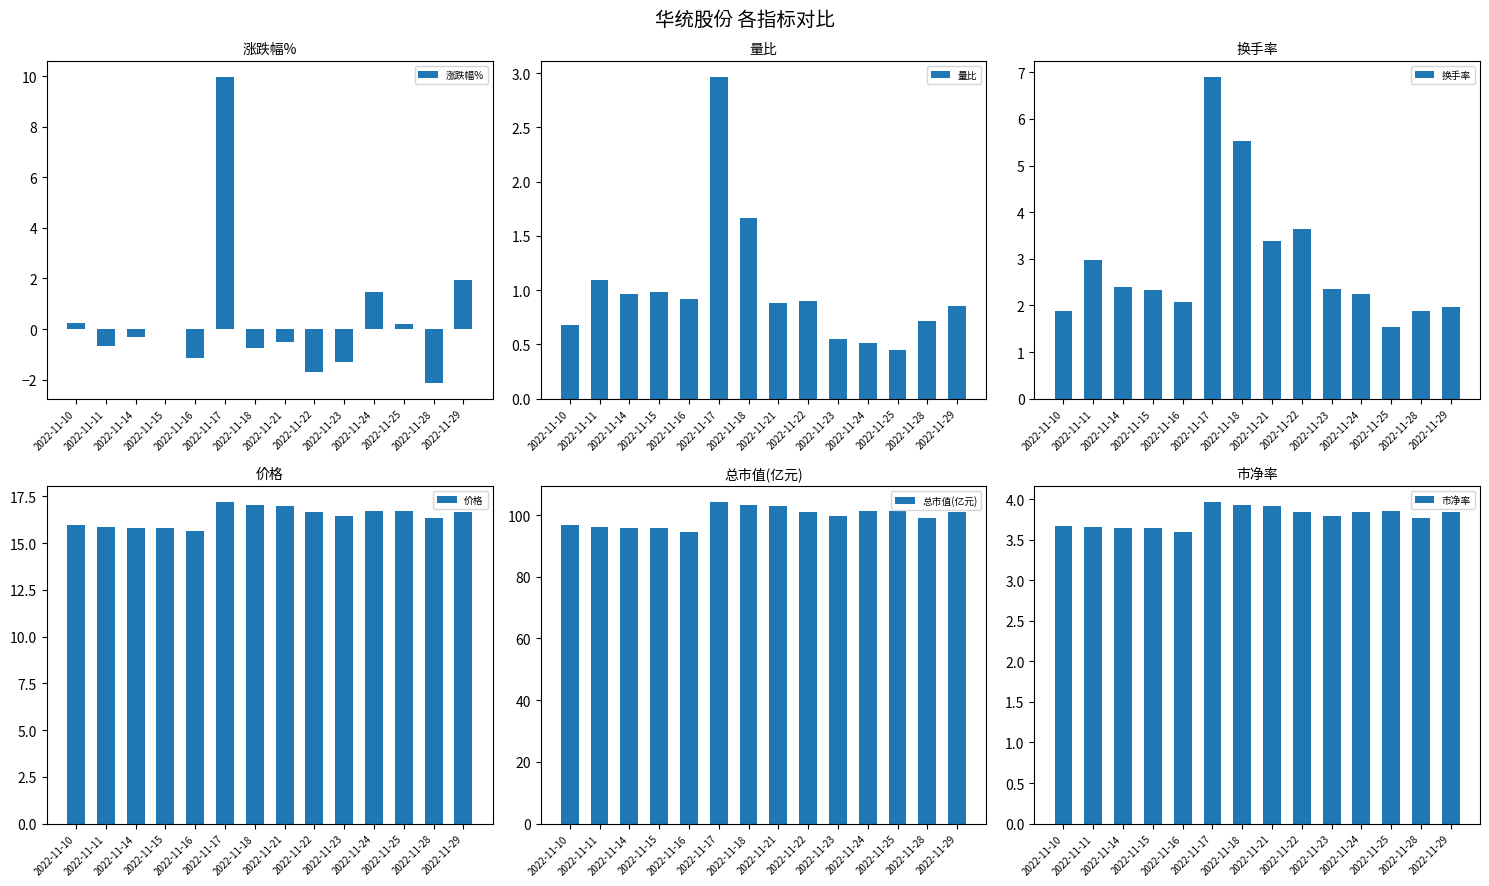

Reading left to right, list all the values displayed in this chart.

涨跌幅%: 0.2	-0.7	-0.3	0.0	-1.1	10.0	-0.8	-0.5	-1.7	-1.3	1.5	0.2	-2.1	2.0
量比: 0.7	1.1	1.0	1.0	0.9	3.0	1.7	0.9	0.9	0.6	0.5	0.5	0.7	0.8
换手率: 1.9	3.0	2.4	2.3	2.1	6.9	5.5	3.4	3.6	2.4	2.2	1.5	1.9	2.0
价格: 16.0	15.8	15.8	15.8	15.6	17.2	17.1	17.0	16.7	16.4	16.7	16.7	16.4	16.7
总市值(亿元): 96.7	96.1	95.8	95.8	94.7	104.1	103.3	102.8	101.0	99.7	101.2	101.3	99.2	101.1
市净率: 3.7	3.6	3.6	3.6	3.6	4.0	3.9	3.9	3.8	3.8	3.8	3.9	3.8	3.8